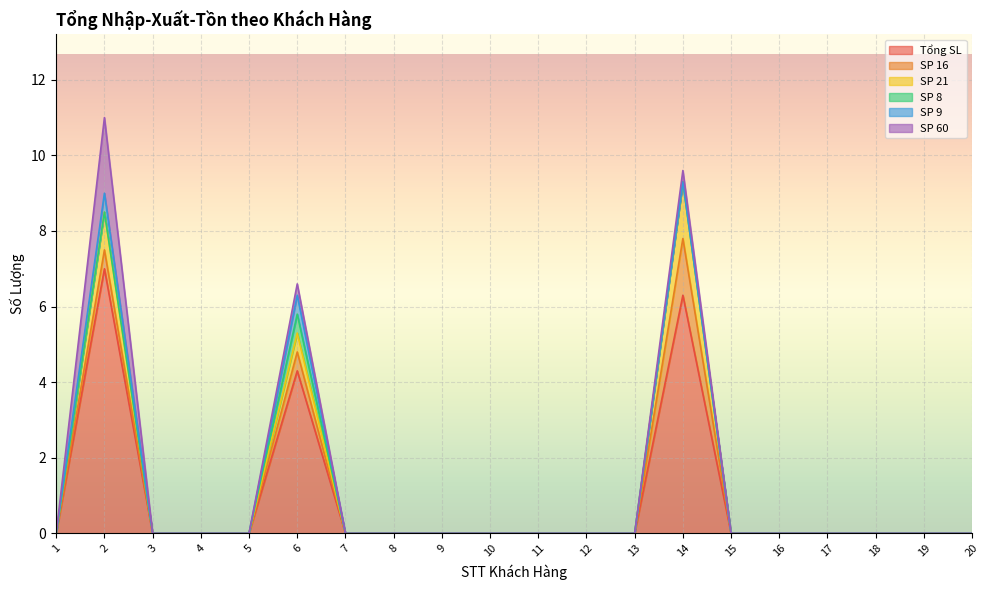

True or false: SP 60 has more than 0 interior local peaks.

True